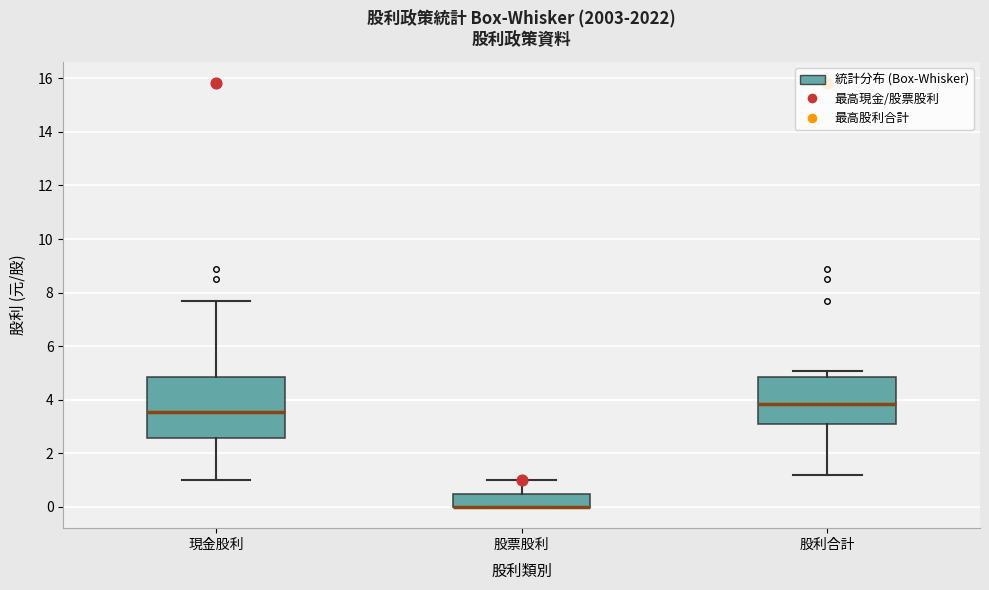

Where is the lower edge of the box for 股利合計 on the y-axis? The values are not printed on the chart, so give them approximately, as read against the axis.

3.0